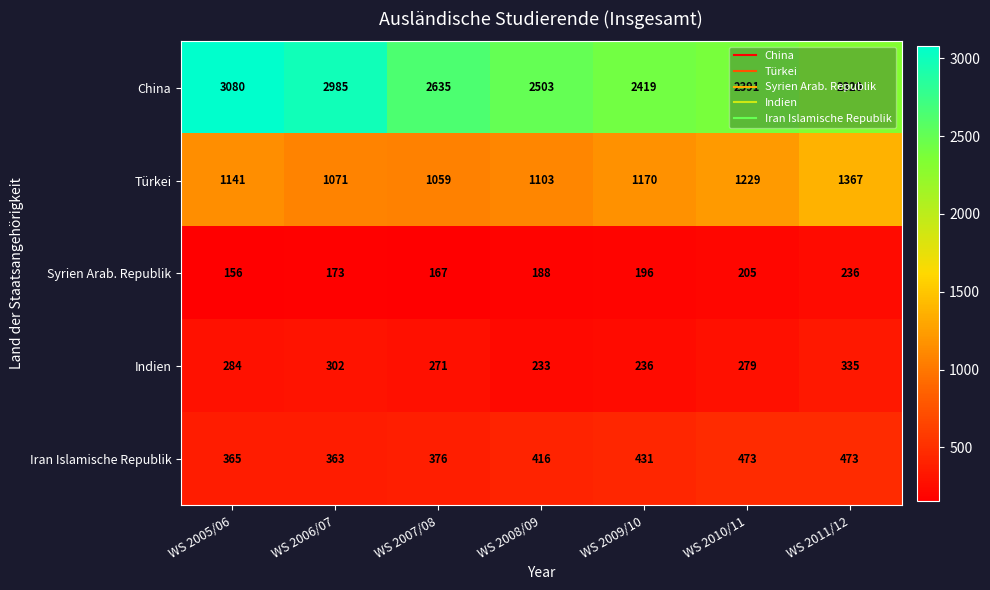

What is the difference between the maximum and minimum values in the Indien series?

102